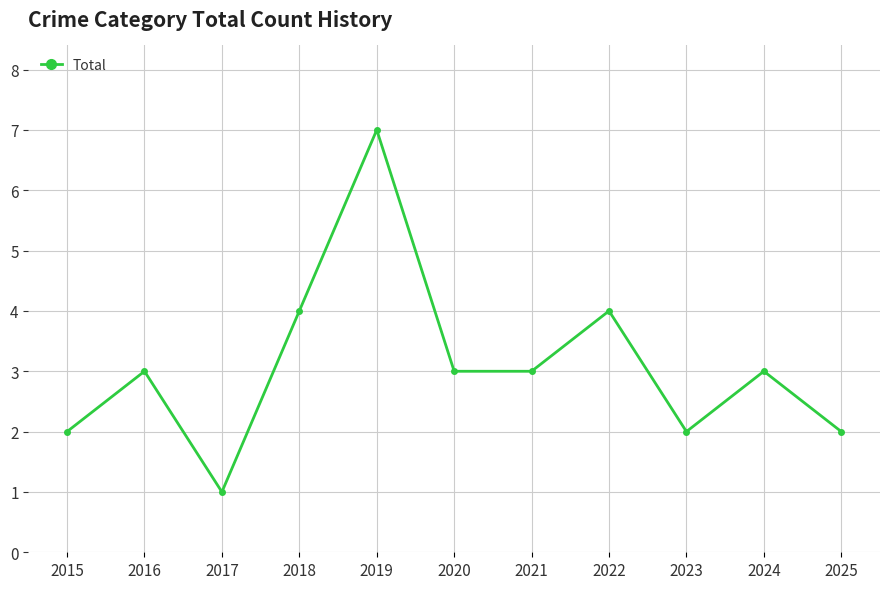

The value at 2025 is 2. True or false?

True